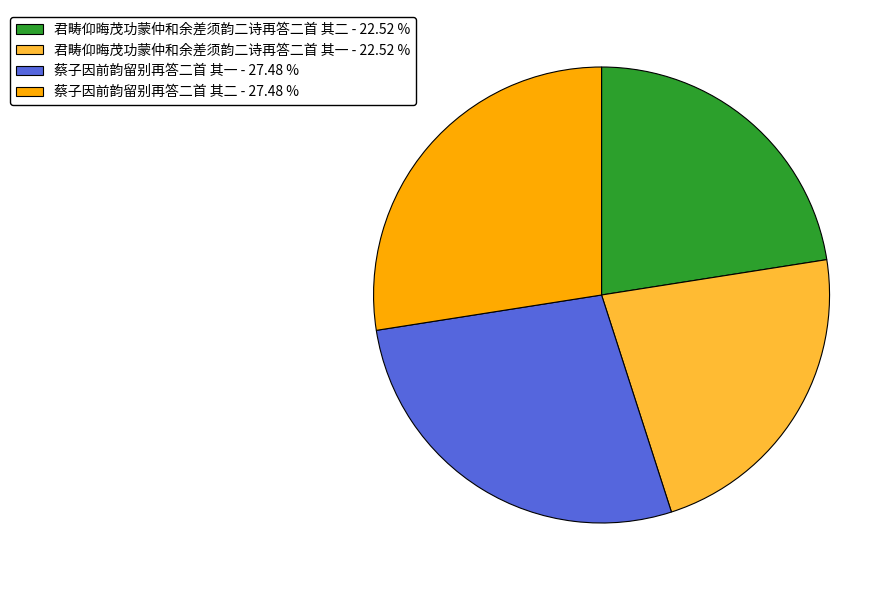

Which has a higher value, 蔡子因前韵留别再答二首 其二 - 27.48 % or 君畴仰晦茂功蒙仲和余差须韵二诗再答二首 其一 - 22.52 %?

蔡子因前韵留别再答二首 其二 - 27.48 %